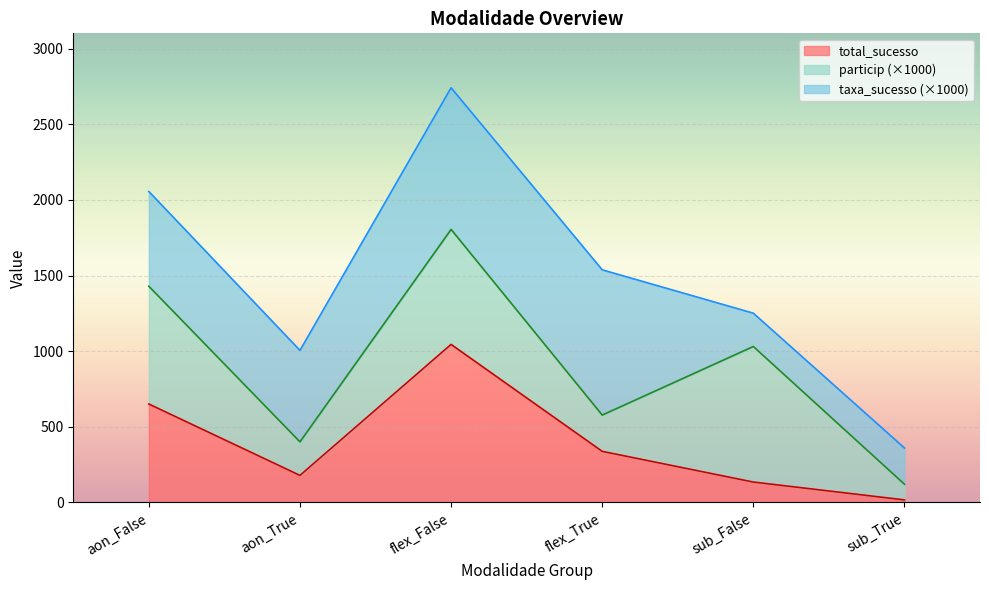

True or false: total has more than 1 points higher than both neighbors.

True